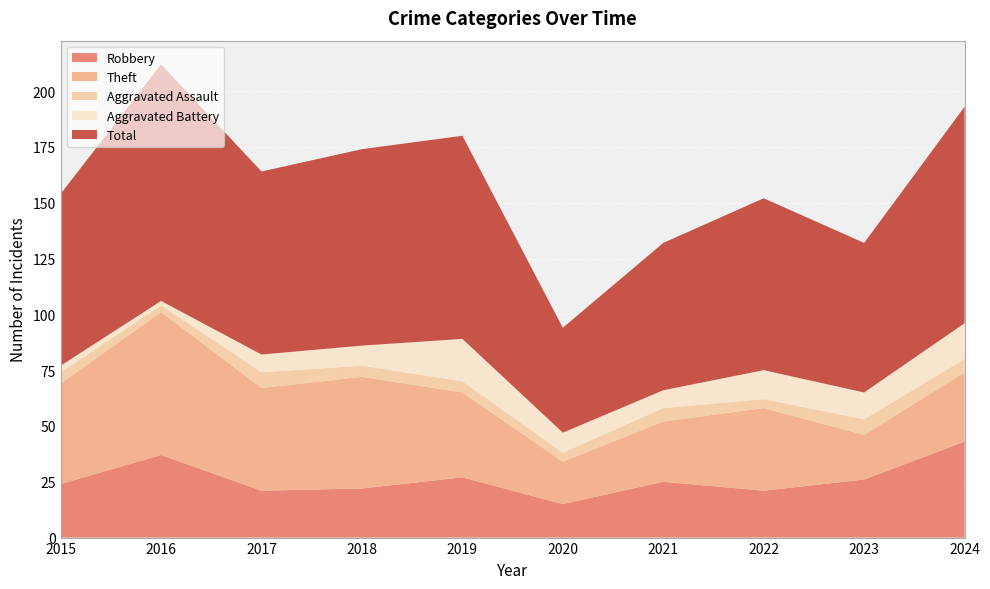

Reading left to right, extract all data points from this chart.

Robbery: 24	37	21	22	27	15	25	21	26	43
Theft: 45	64	46	50	38	19	27	37	20	31
Aggravated Assault: 5	3	7	5	5	4	6	4	7	6
Aggravated Battery: 3	2	8	9	19	9	8	13	12	16
Total: 77	106	82	88	91	47	66	77	67	97